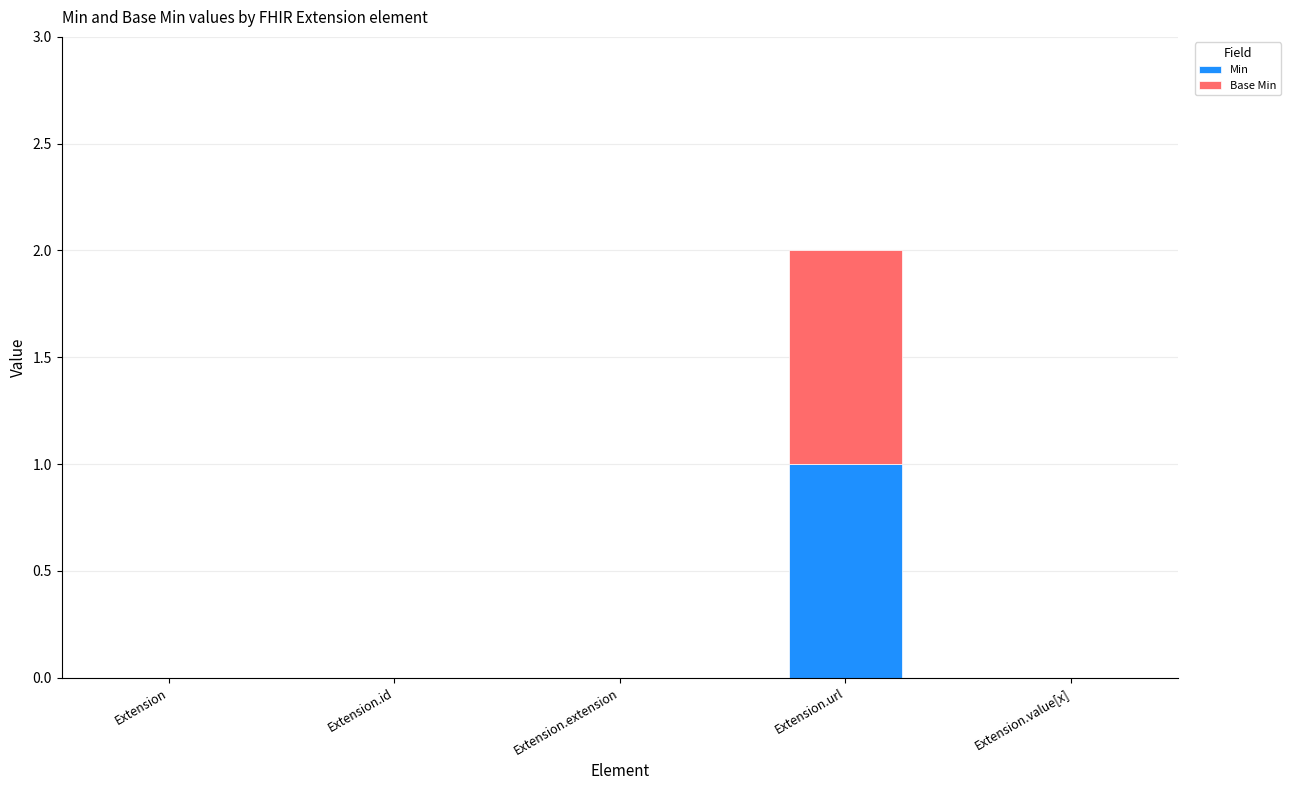

Which category has the highest value in the Min series?

Extension.url